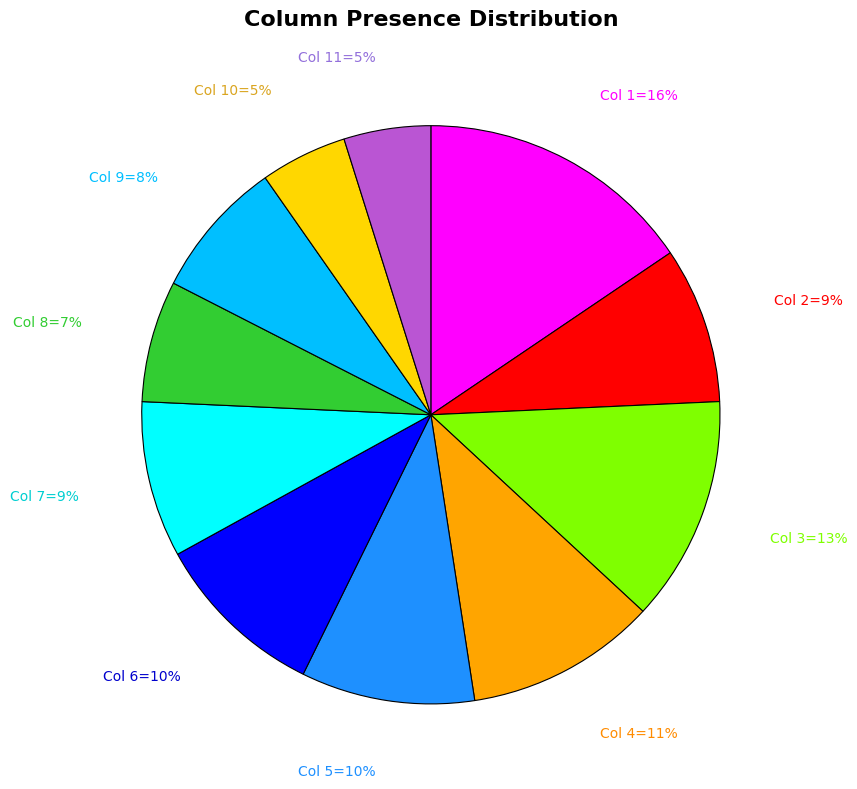

Does any single category account for the majority?

No